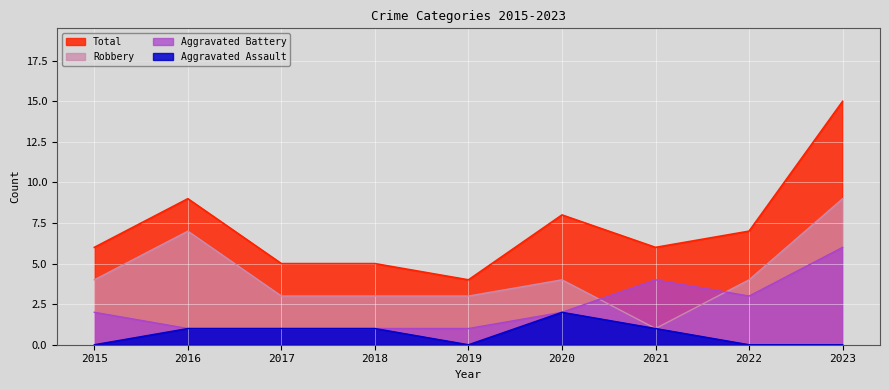

Does the chart display data point markers on the line(s)?

No